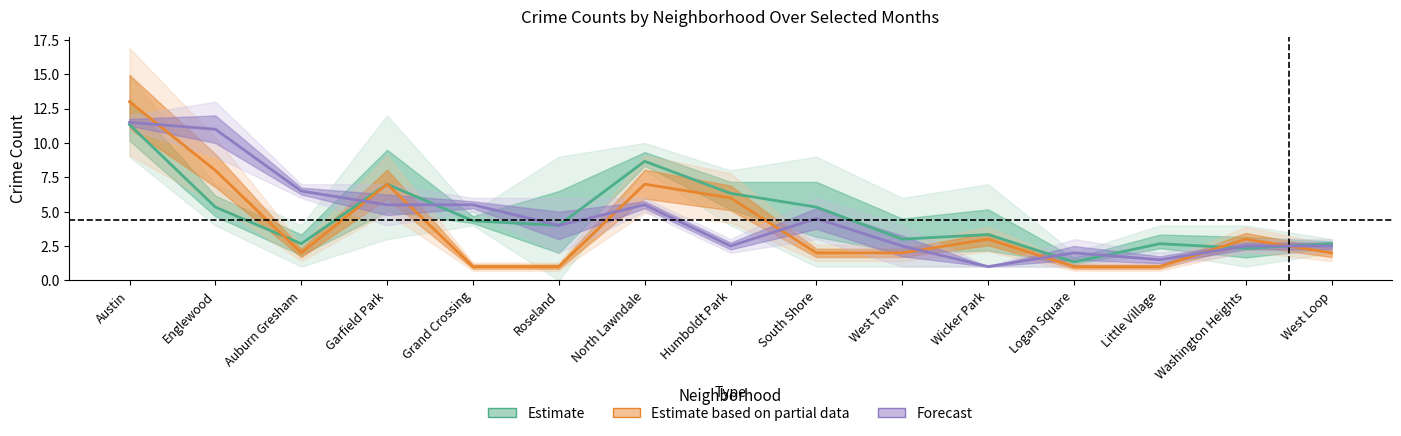

Reading right to left, what are all the values shown in this chart?

Estimate: West Loop=2.7	Washington Heights=2.3	Little Village=2.7	Logan Square=1.3	Wicker Park=3.3	West Town=3.0	South Shore=5.3	Humboldt Park=6.3	North Lawndale=8.7	Roseland=4.0	Grand Crossing=4.3	Garfield Park=7.0	Auburn Gresham=2.7	Englewood=5.3	Austin=11.3
Estimate based on partial data: West Loop=2.0	Washington Heights=3.0	Little Village=1.0	Logan Square=1.0	Wicker Park=3.0	West Town=2.0	South Shore=2.0	Humboldt Park=6.0	North Lawndale=7.0	Roseland=1.0	Grand Crossing=1.0	Garfield Park=7.0	Auburn Gresham=2.0	Englewood=8.0	Austin=13.0
Forecast: West Loop=2.5	Washington Heights=2.5	Little Village=1.5	Logan Square=2.0	Wicker Park=1.0	West Town=2.5	South Shore=4.5	Humboldt Park=2.5	North Lawndale=5.5	Roseland=4.0	Grand Crossing=5.5	Garfield Park=5.5	Auburn Gresham=6.5	Englewood=11.0	Austin=11.5